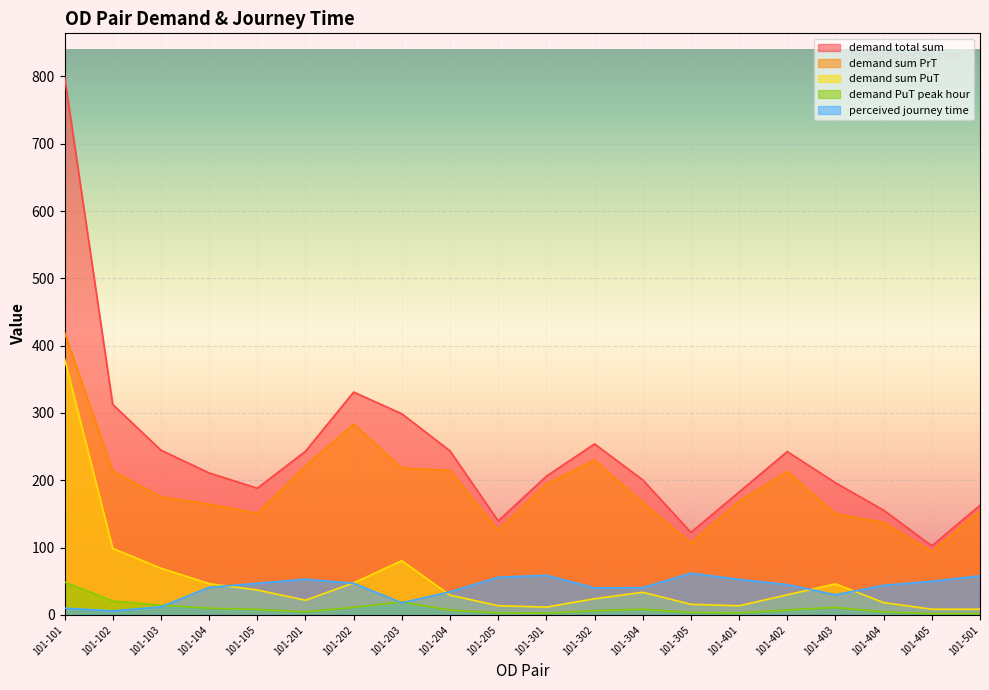

What is the approximate value of demand sum PrT at 101-302?

230.0